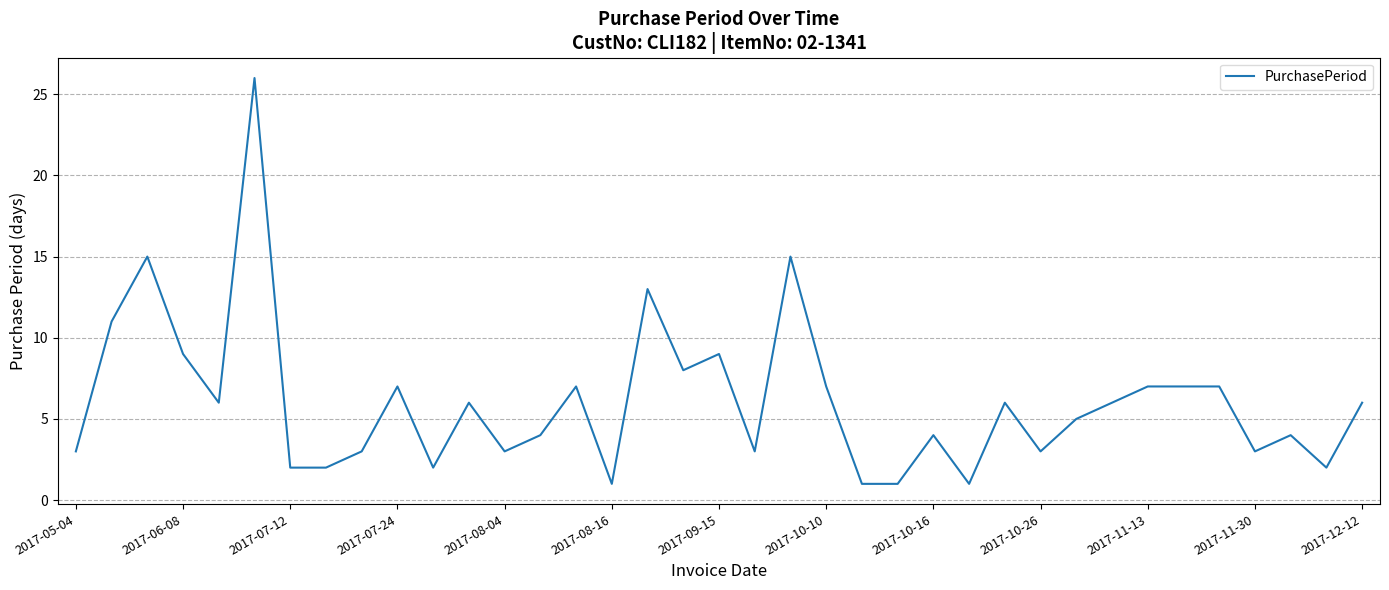

What is the greatest value displayed?

26